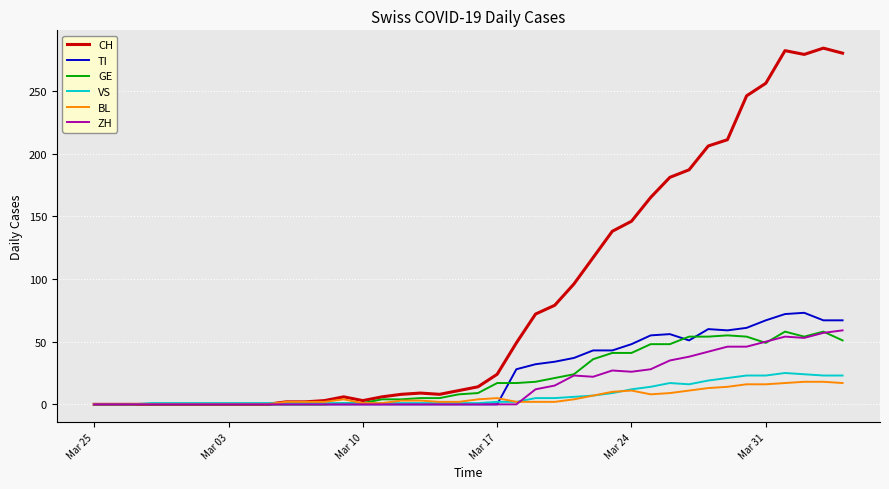

Which series has the largest range (max minus min)?

CH